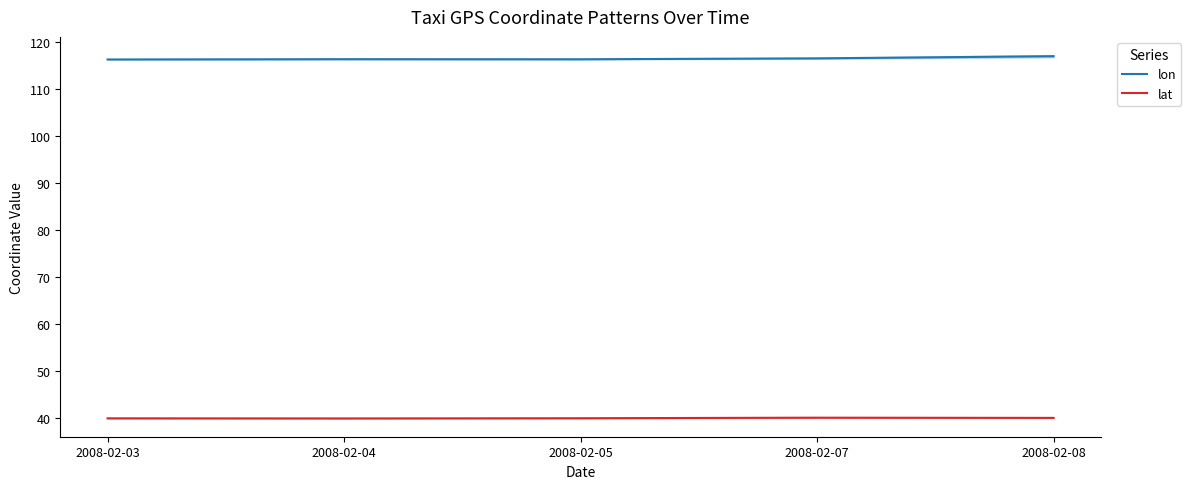

Reading left to right, transcribe all the data shown in this chart.

lon: 2008-02-03=116.3	2008-02-04=116.4	2008-02-05=116.4	2008-02-07=116.6	2008-02-08=117.0
lat: 2008-02-03=39.9	2008-02-04=39.9	2008-02-05=40.0	2008-02-07=40.1	2008-02-08=40.0